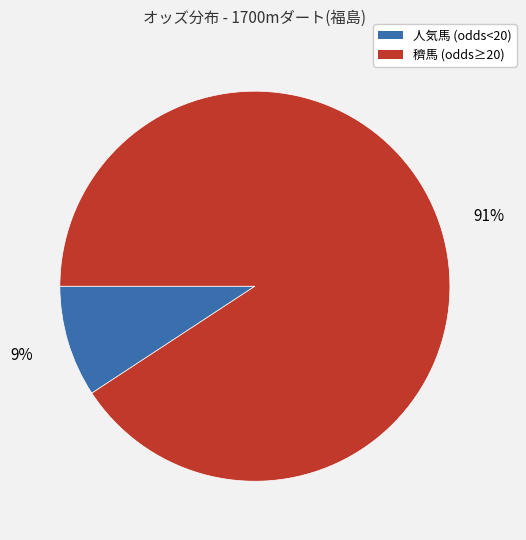

To the nearest percent, what is the average slice percentage?

50%